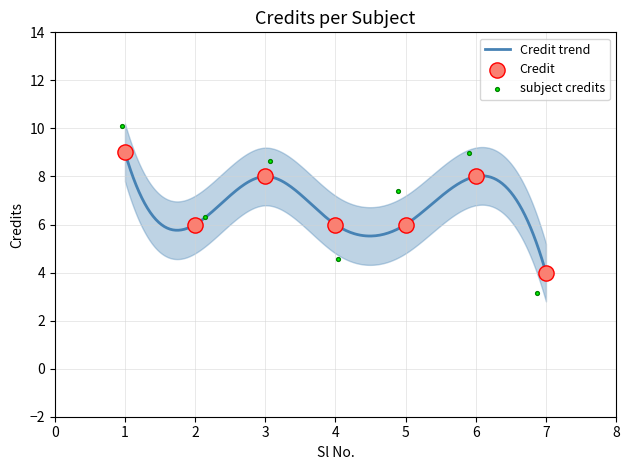

Approximately how many times larger is the value at 2 compared to 6?

0.8